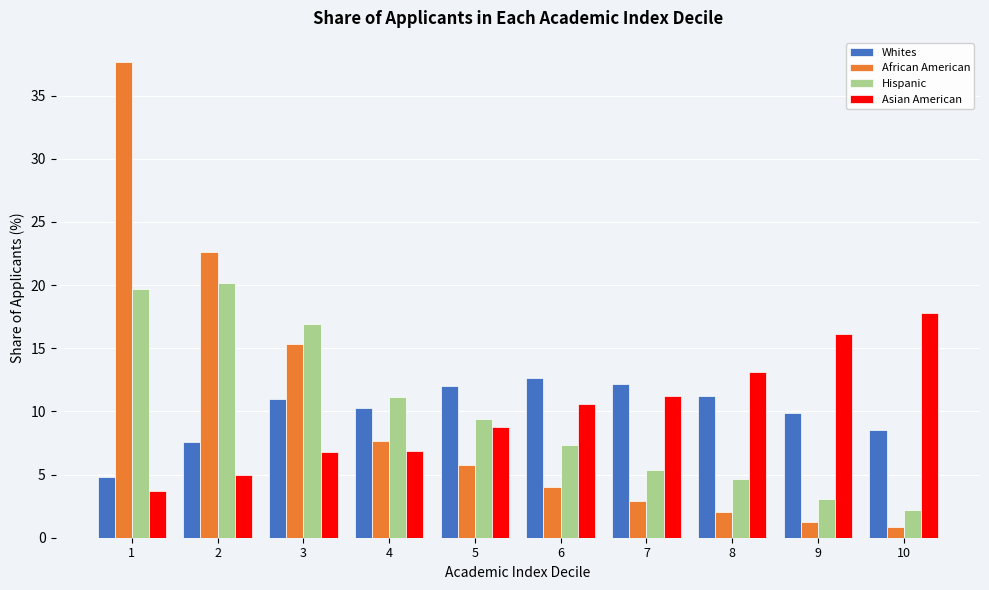

Which series changed the most between 1 and 9?

African American